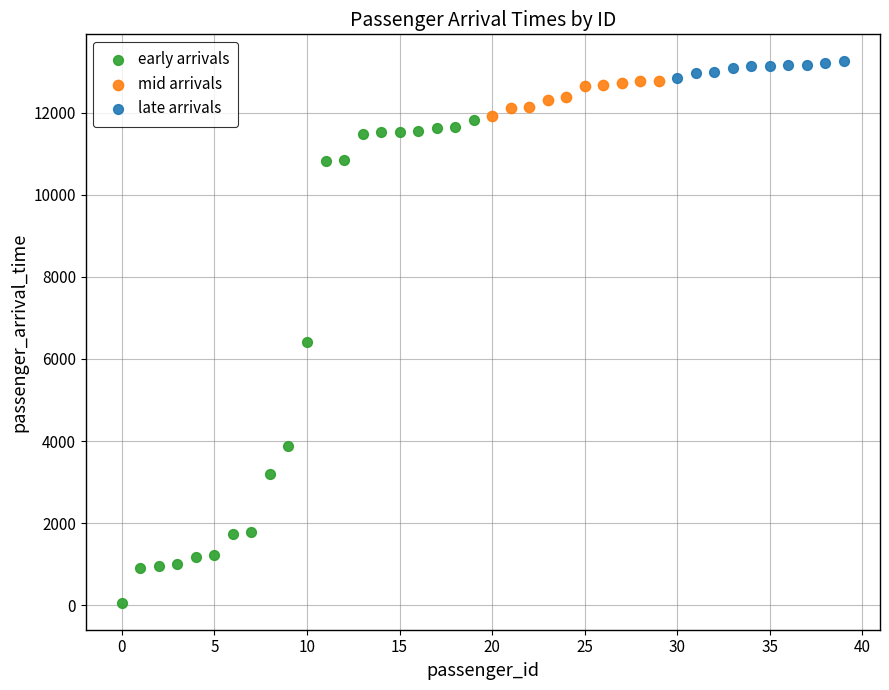

Which series contains the lowest Y value?

early arrivals